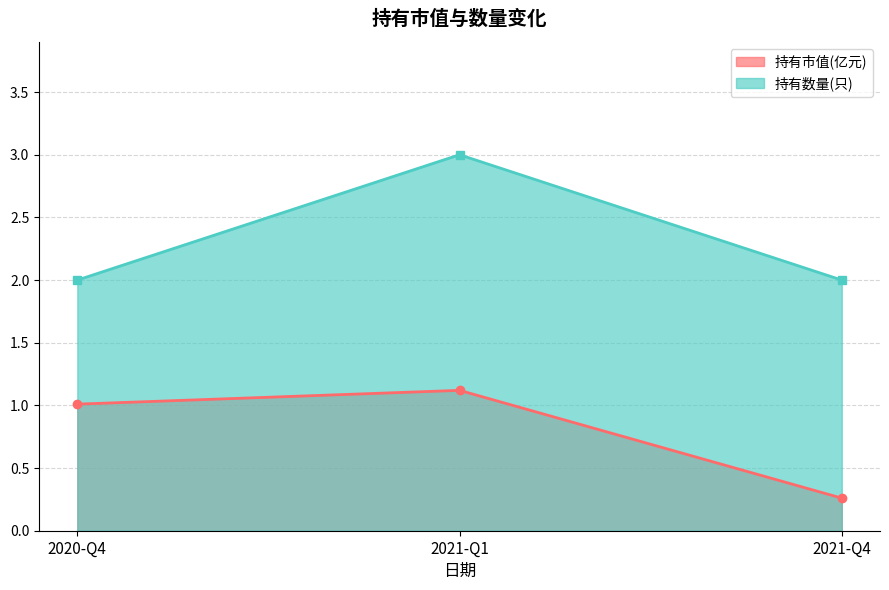

At how many categories does at least one series exceed 1?

3